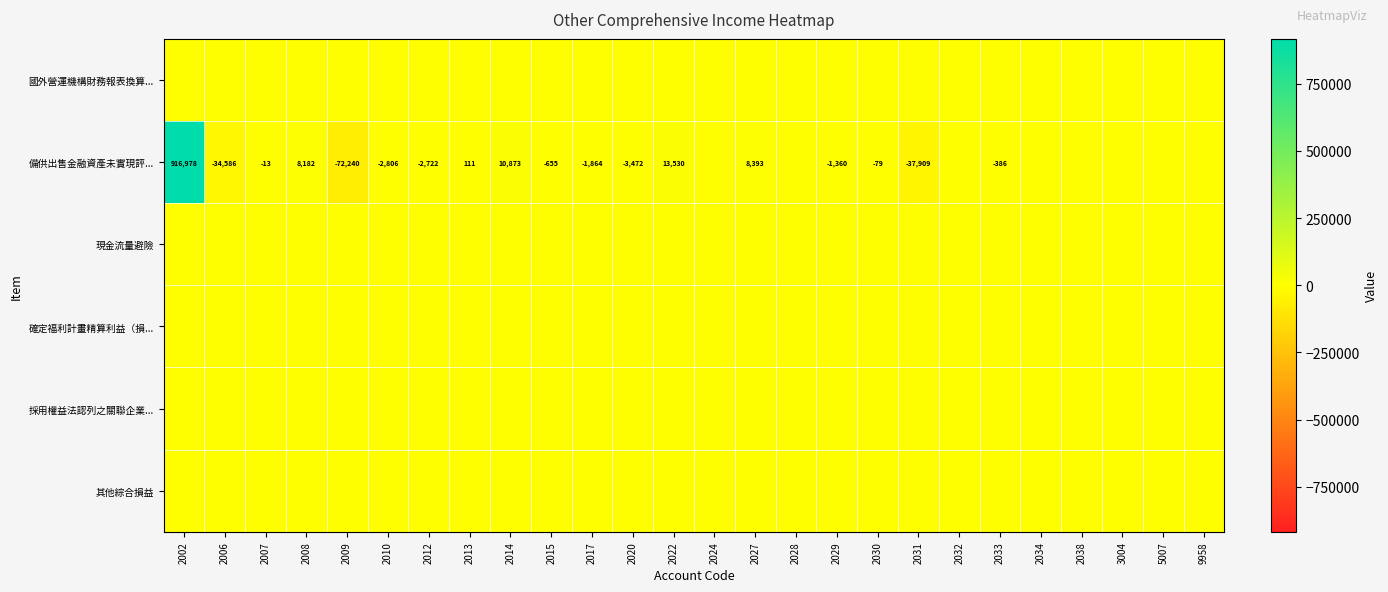

What is the sum of the 備供出售金融資產未實現評... values at 2010 and 2009?

-75046